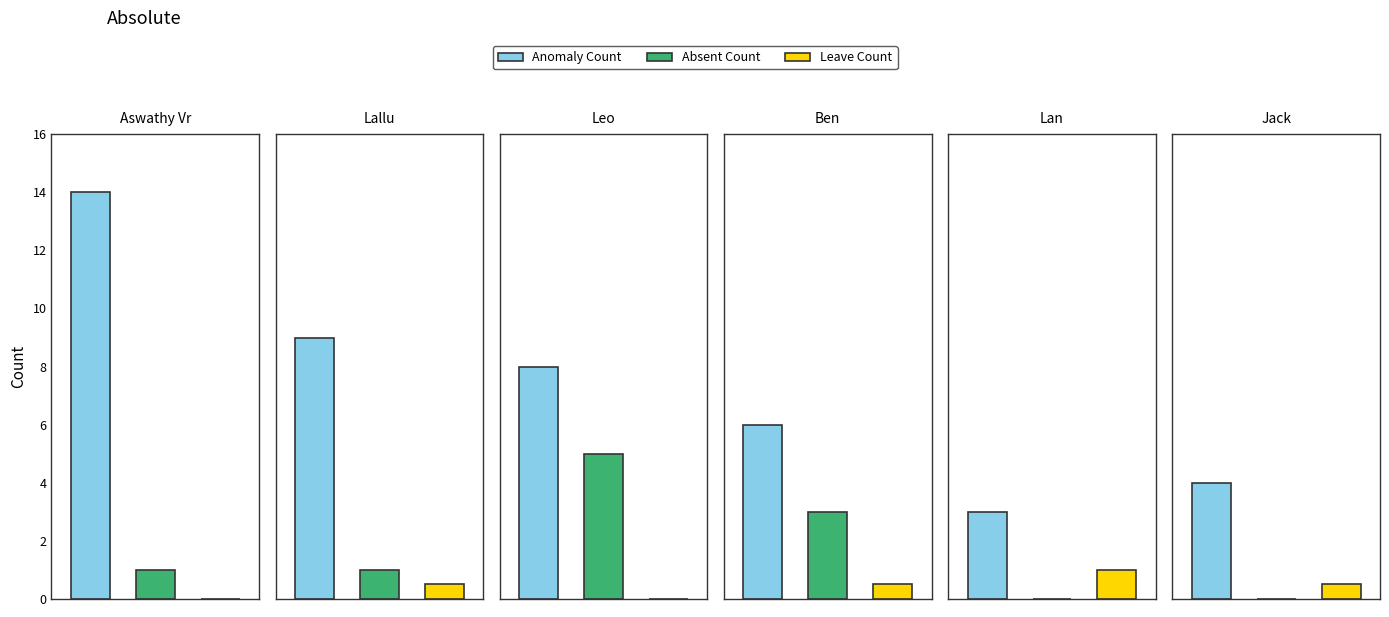

Reading left to right, what are all the values shown in this chart?

Anomaly Count: Aswathy Vr=14.0	Lallu=9.0	Leo=8.0	Ben=6.0	Lan=3.0	Jack=4.0
Absent Count: Aswathy Vr=1.0	Lallu=1.0	Leo=5.0	Ben=3.0	Lan=0.0	Jack=0.0
Leave Count: Aswathy Vr=0.0	Lallu=0.5	Leo=0.0	Ben=0.5	Lan=1.0	Jack=0.5